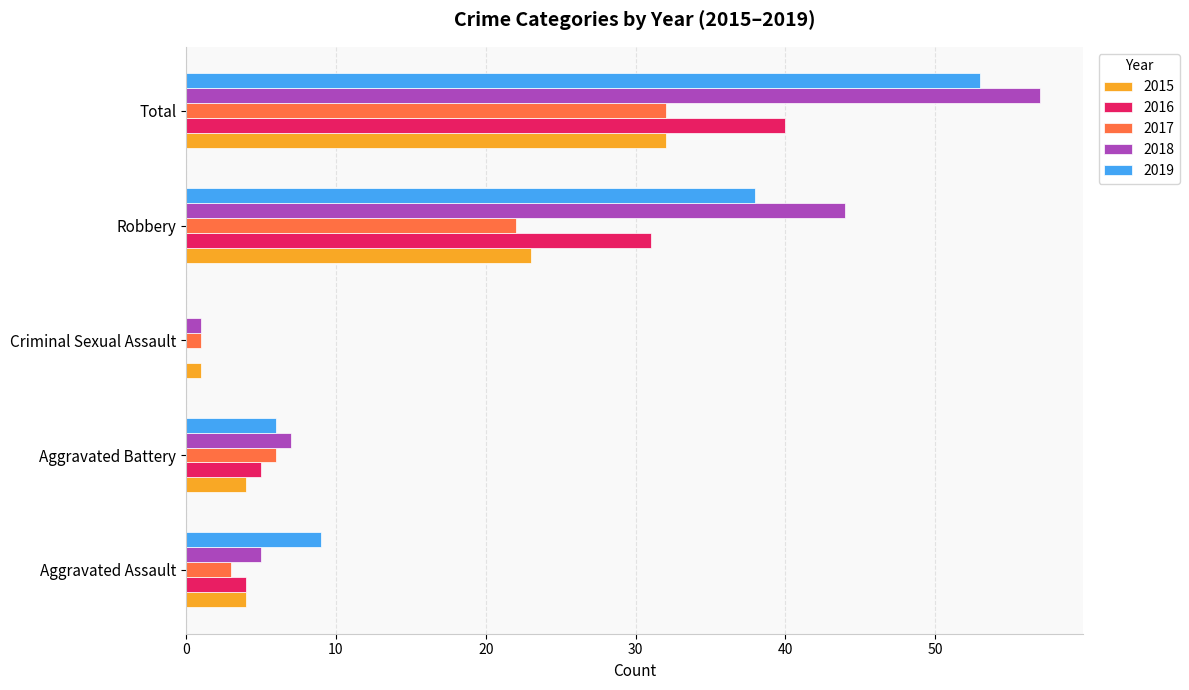

What is the sum of the 2015 values at Aggravated Assault and Total?

36